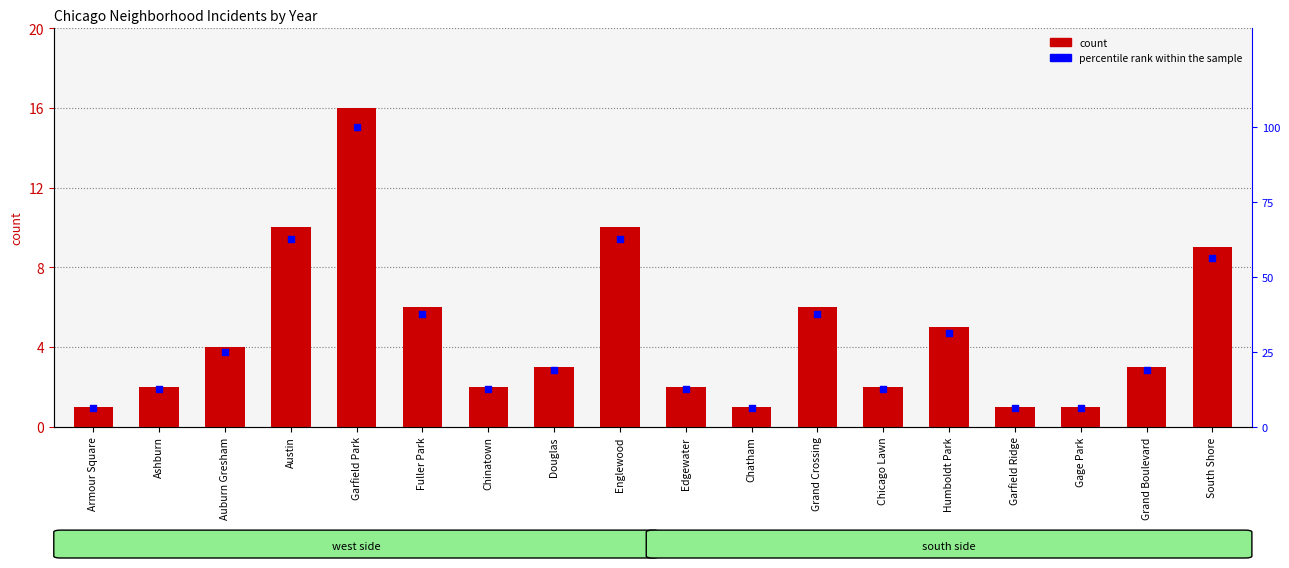

What is the total value across all series at Edgewater?

14.5